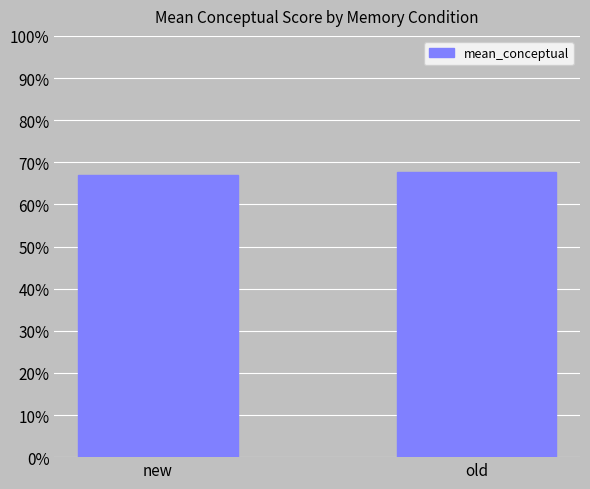

What is the label of the 2nd bar from the right?

new